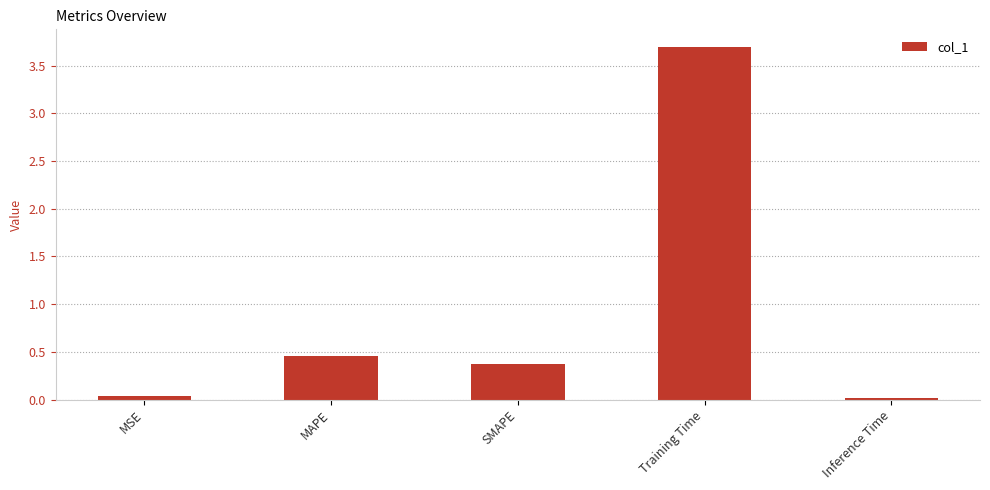

What position from the right is SMAPE?

3